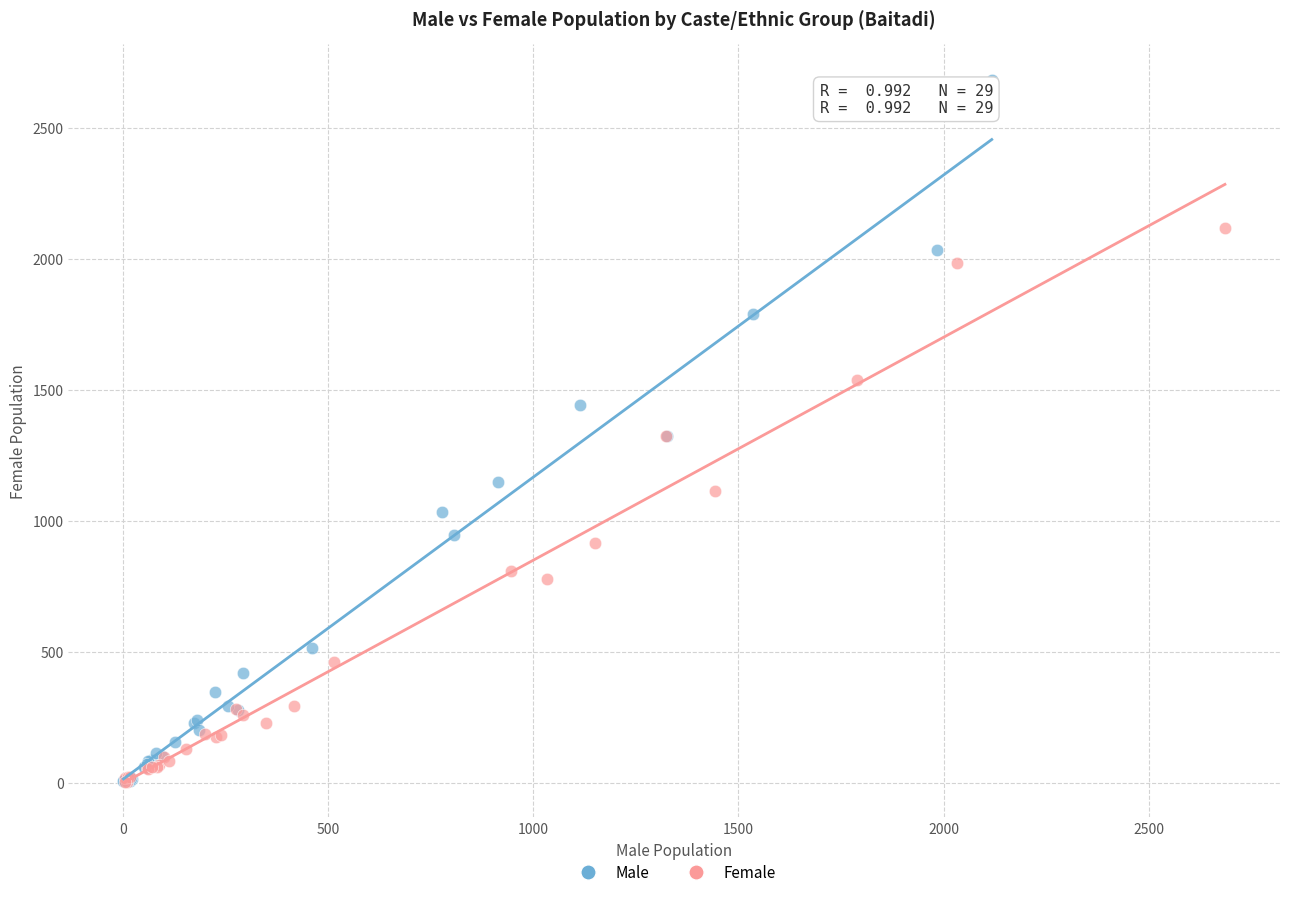

Which series has the largest Y range (max minus min)?

Male